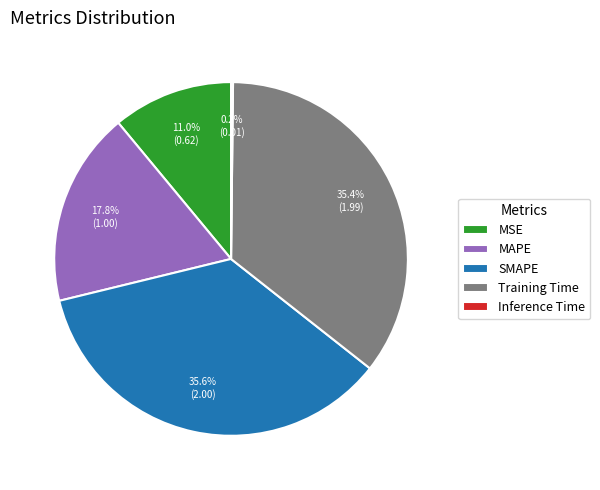

Do SMAPE and MSE together represent more than half of the pie?

No